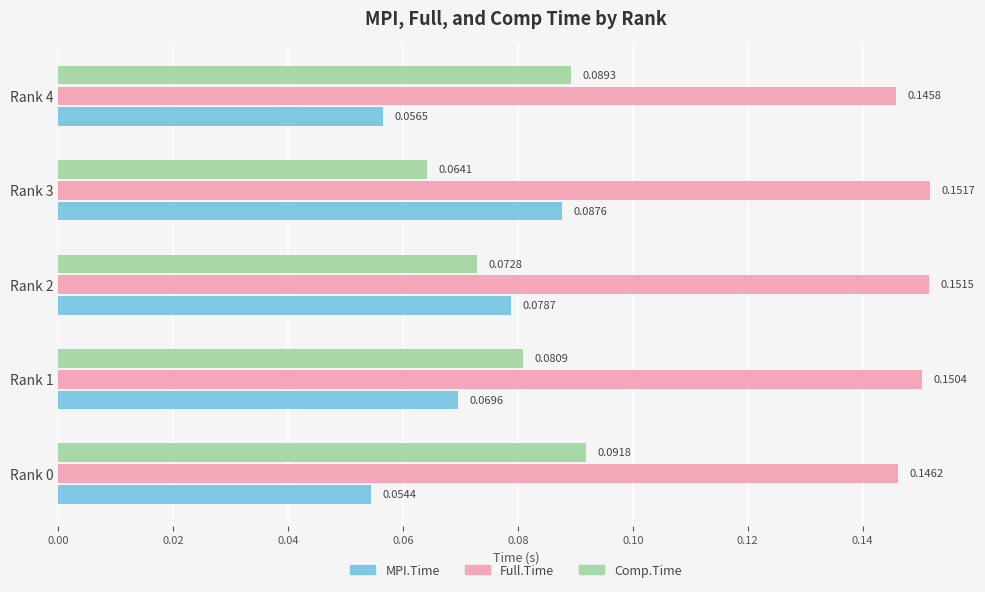

At which category is the sum across all series the highest?

Rank 3